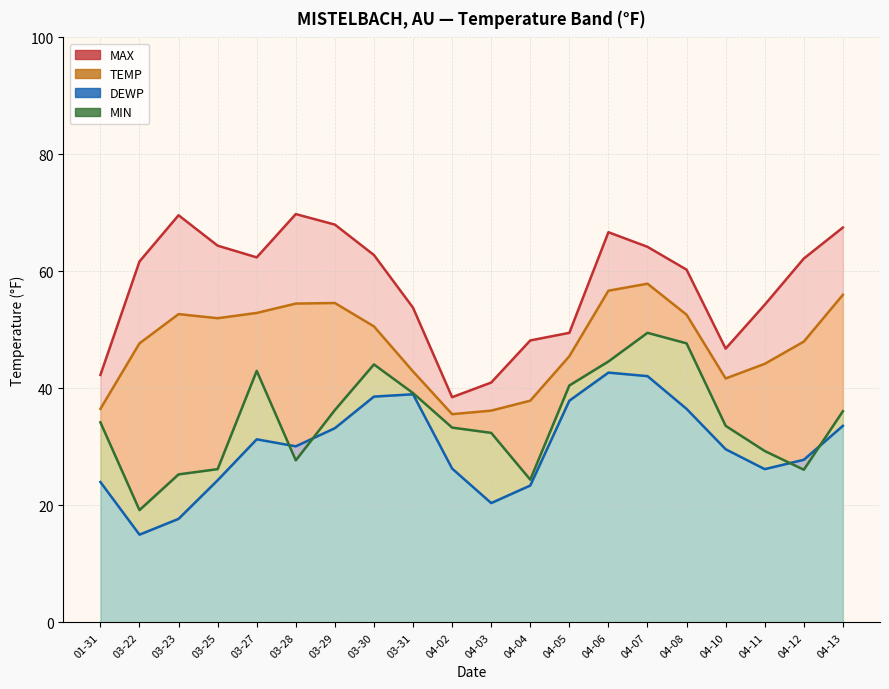

How many lines are shown in the chart?

4